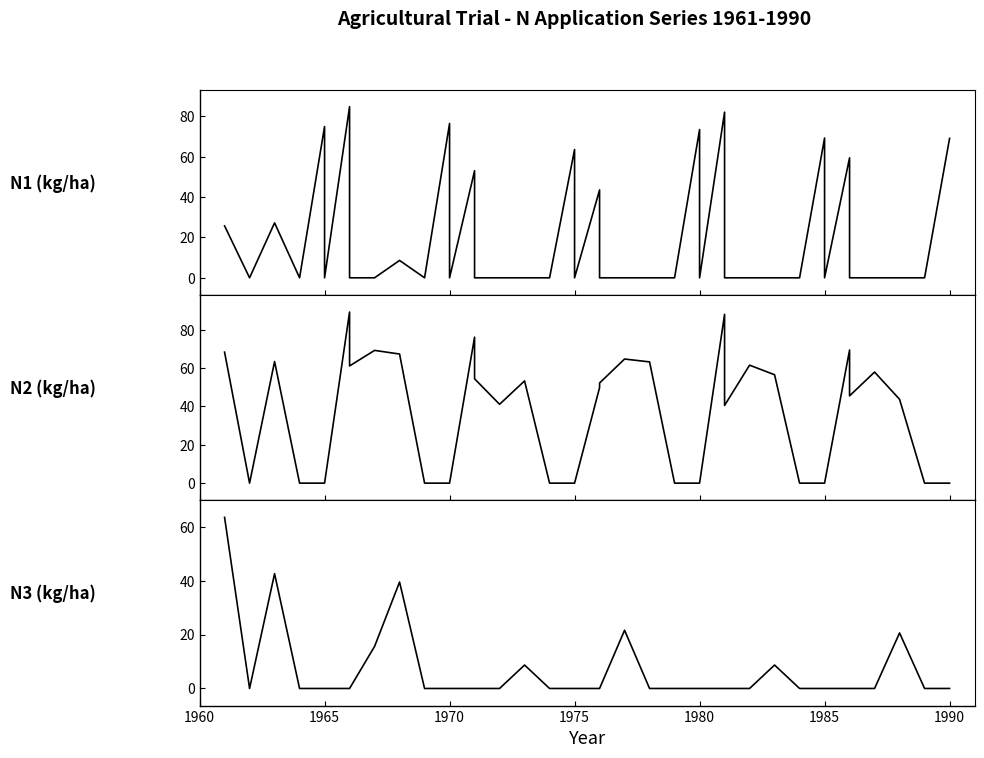

List the series in order of their peak value, highest first.

N2 (kg/ha), N1 (kg/ha), N3 (kg/ha)